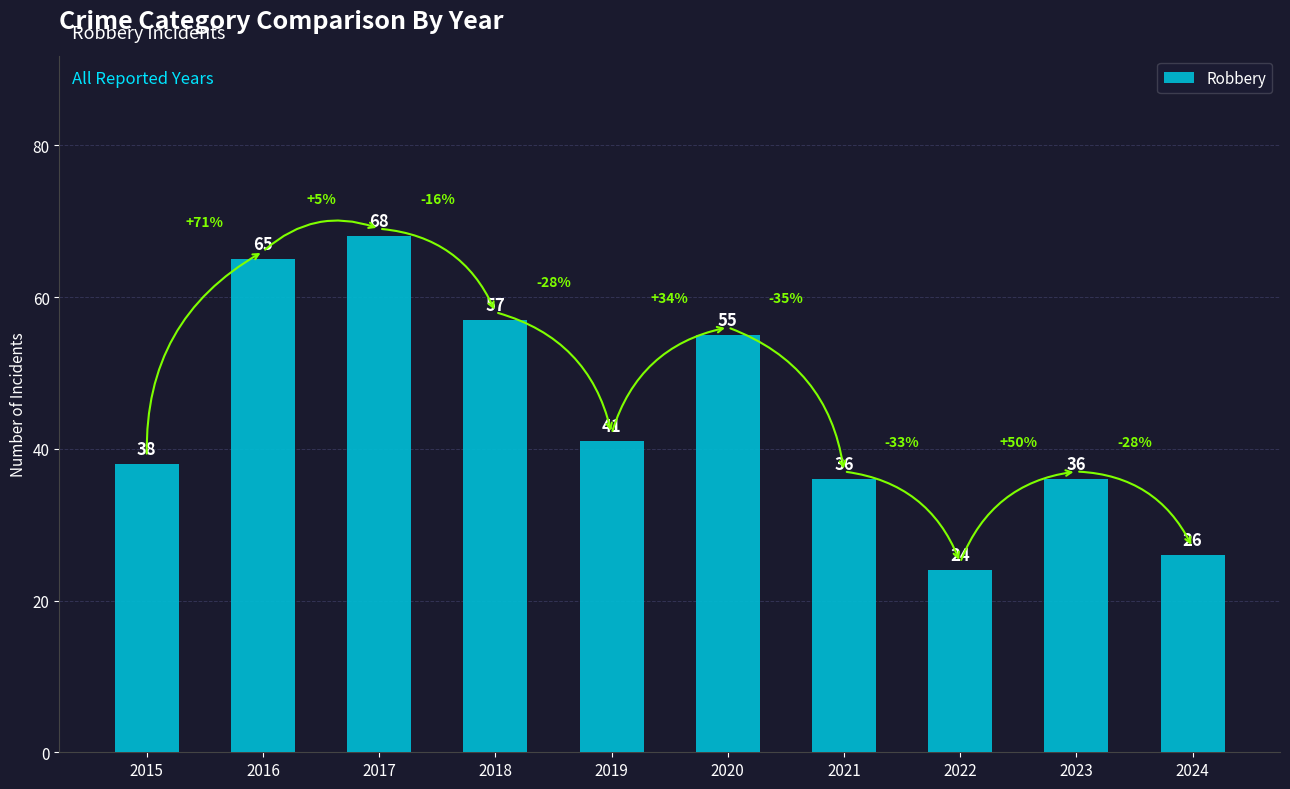

How many data points are less than 41?

5